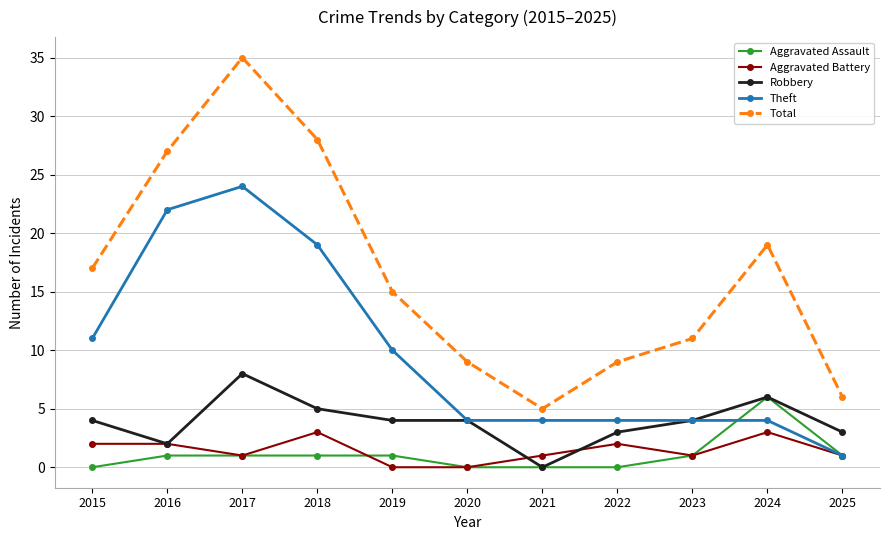

In Total, how many points are higher than both neighbors (excluding endpoints)?

2